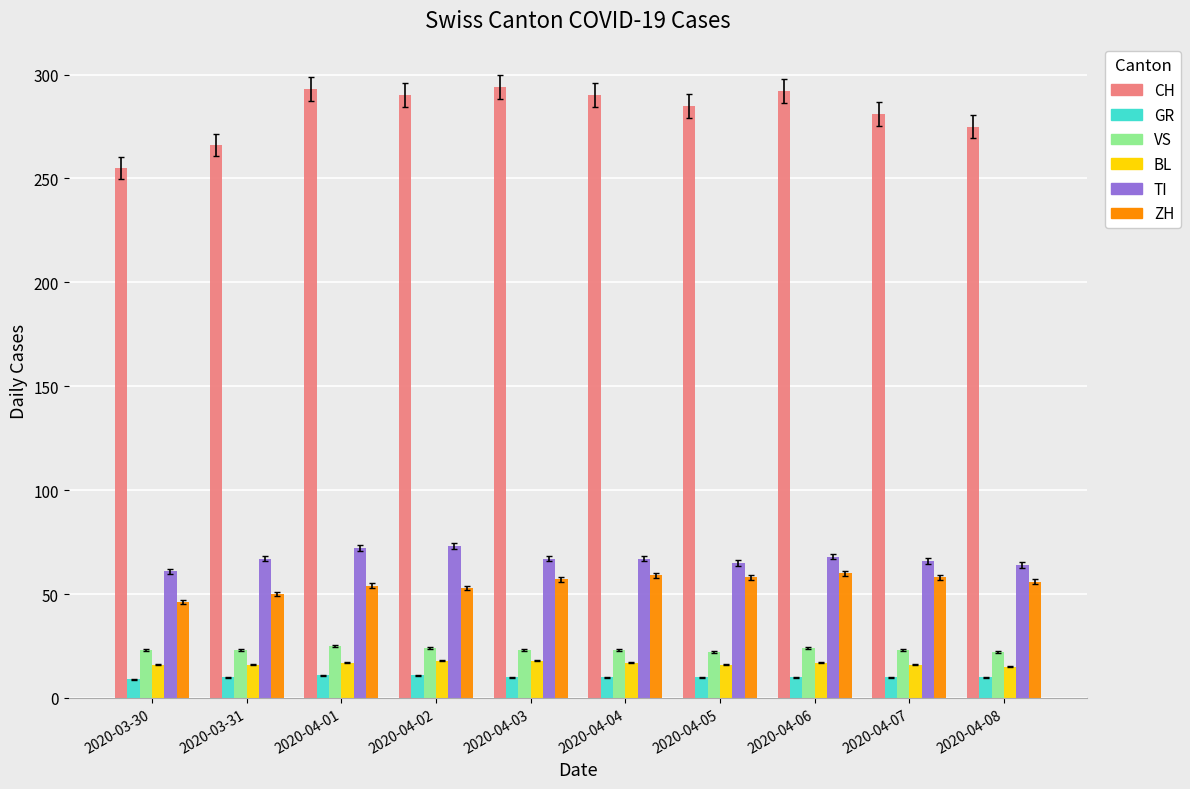

Rank the series at 2020-04-08 from lowest to highest value.

GR, BL, VS, ZH, TI, CH